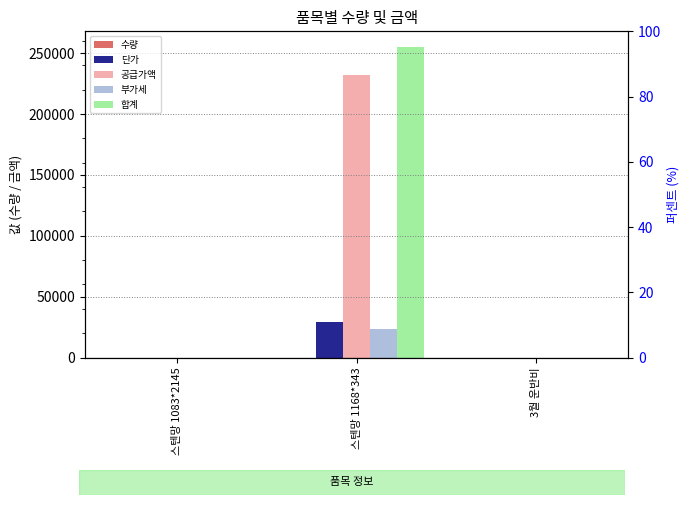

Which category has the highest value in the 단가 series?

스텐망 1168*343